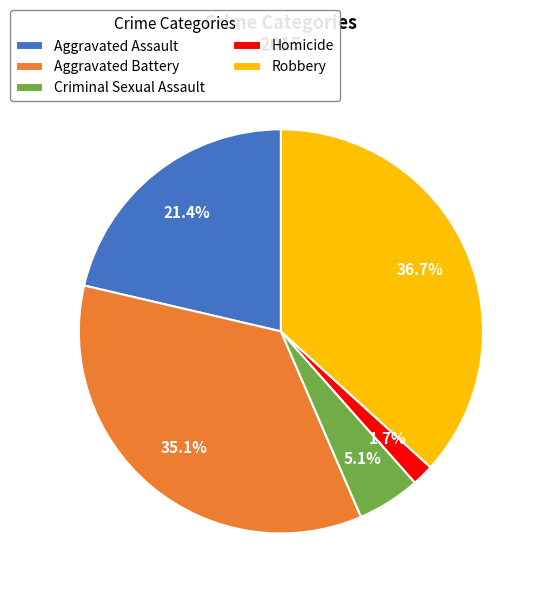

Is there any slice that represents more than half of the pie?

No